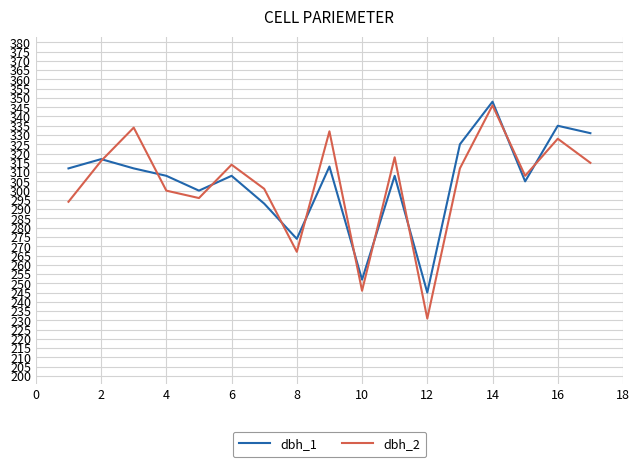

Which series has the widest spread of values?

dbh_2